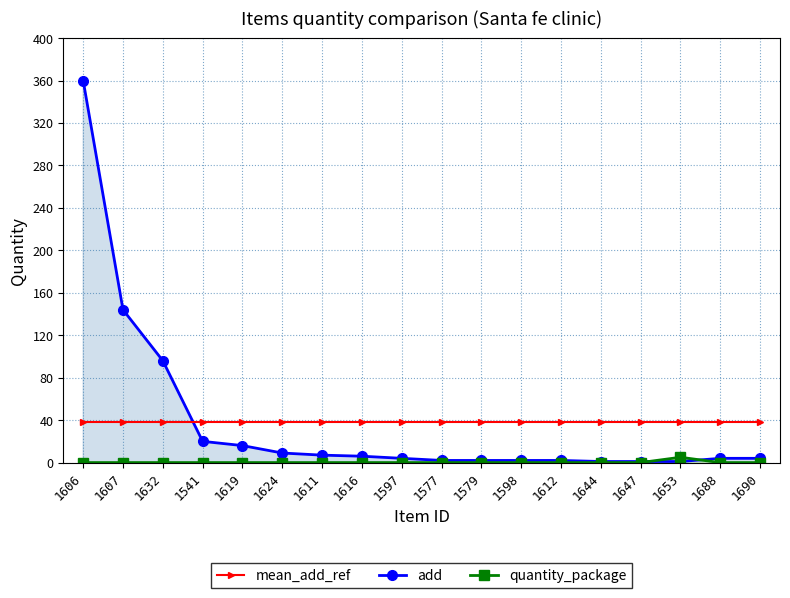

List the labels in order of quantity_package value, largest first.

1653, 1606, 1607, 1632, 1541, 1619, 1624, 1611, 1616, 1597, 1577, 1579, 1598, 1612, 1644, 1647, 1688, 1690